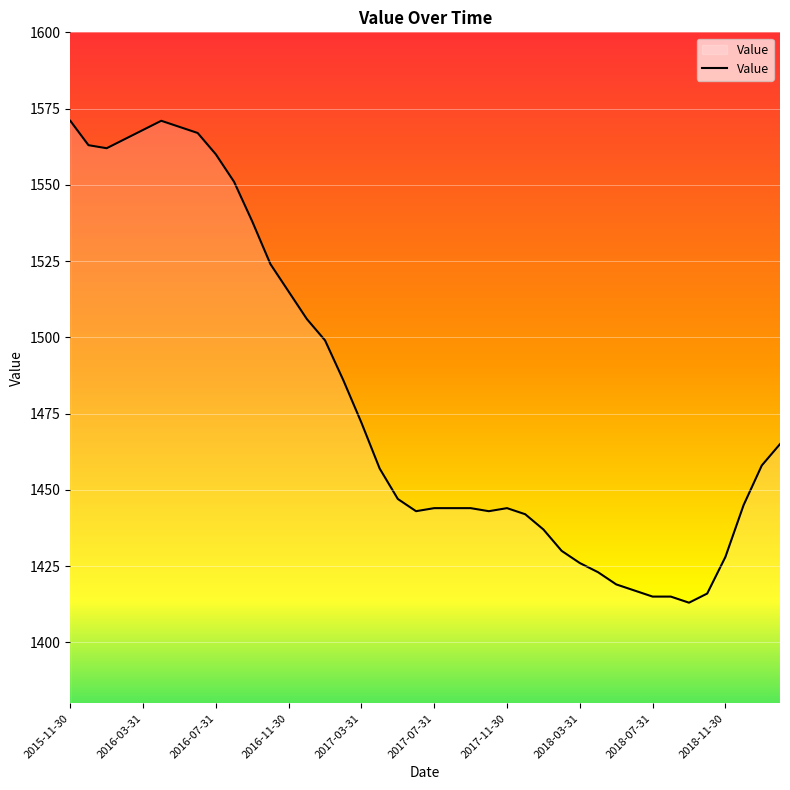

What is the smallest value displayed?

1413